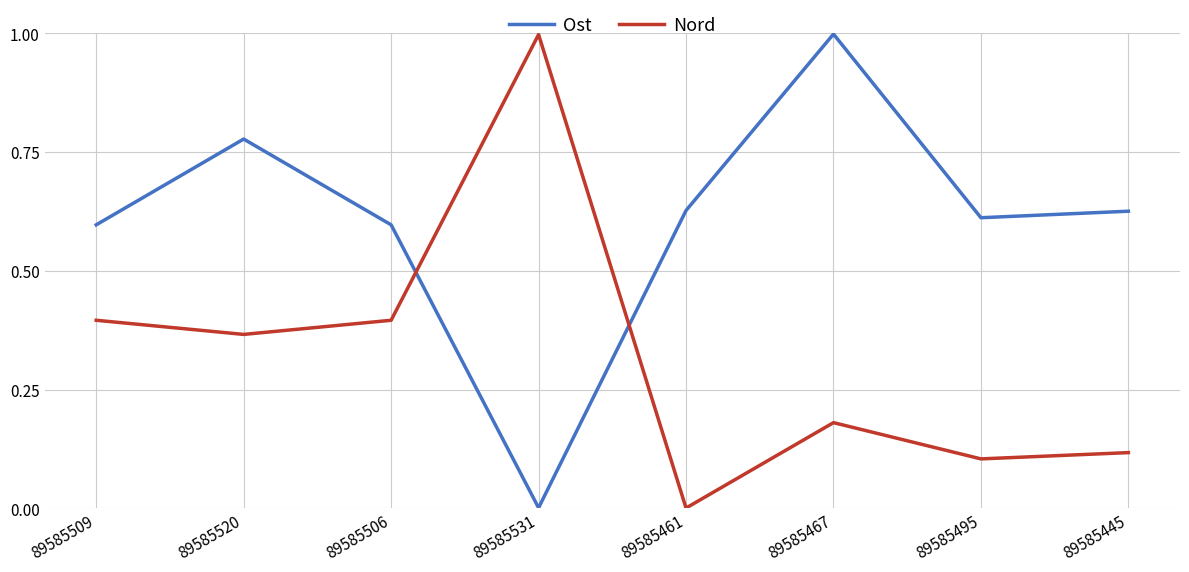

Is it true that Nord equals 0.7 at 89585509?

False